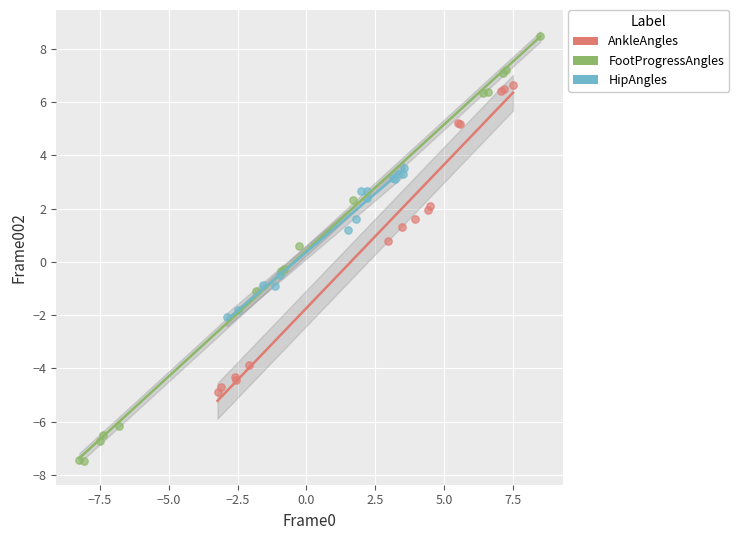

Which series has the largest Y range (max minus min)?

FootProgressAngles